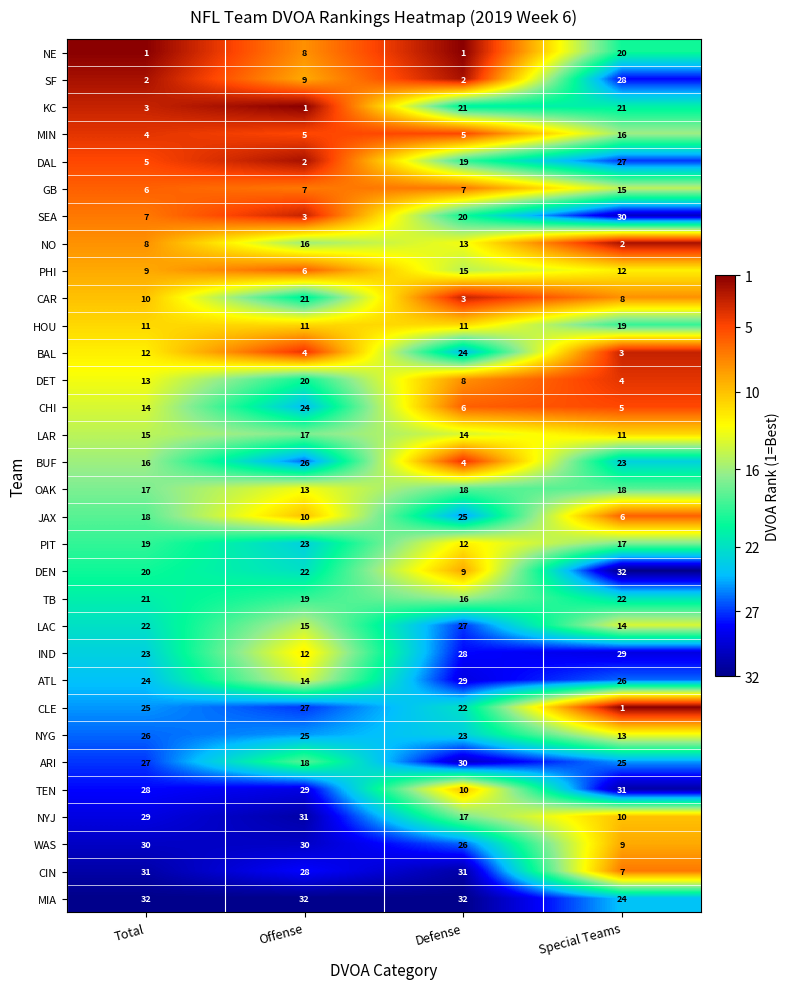

The value of CAR at Special Teams is 8. True or false?

True